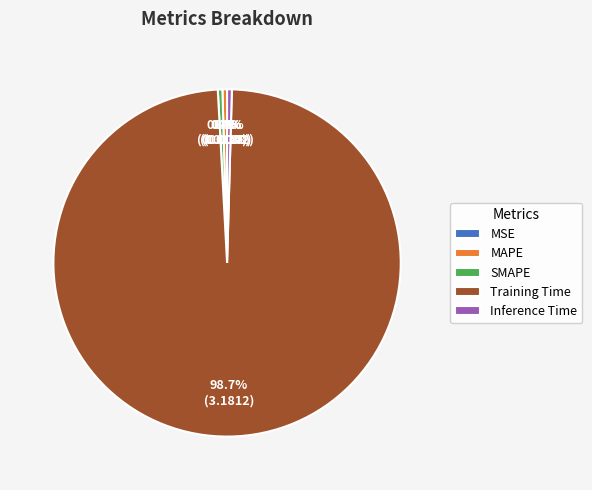

To the nearest percent, what is the combined percentage of MAPE and Inference Time?

1%